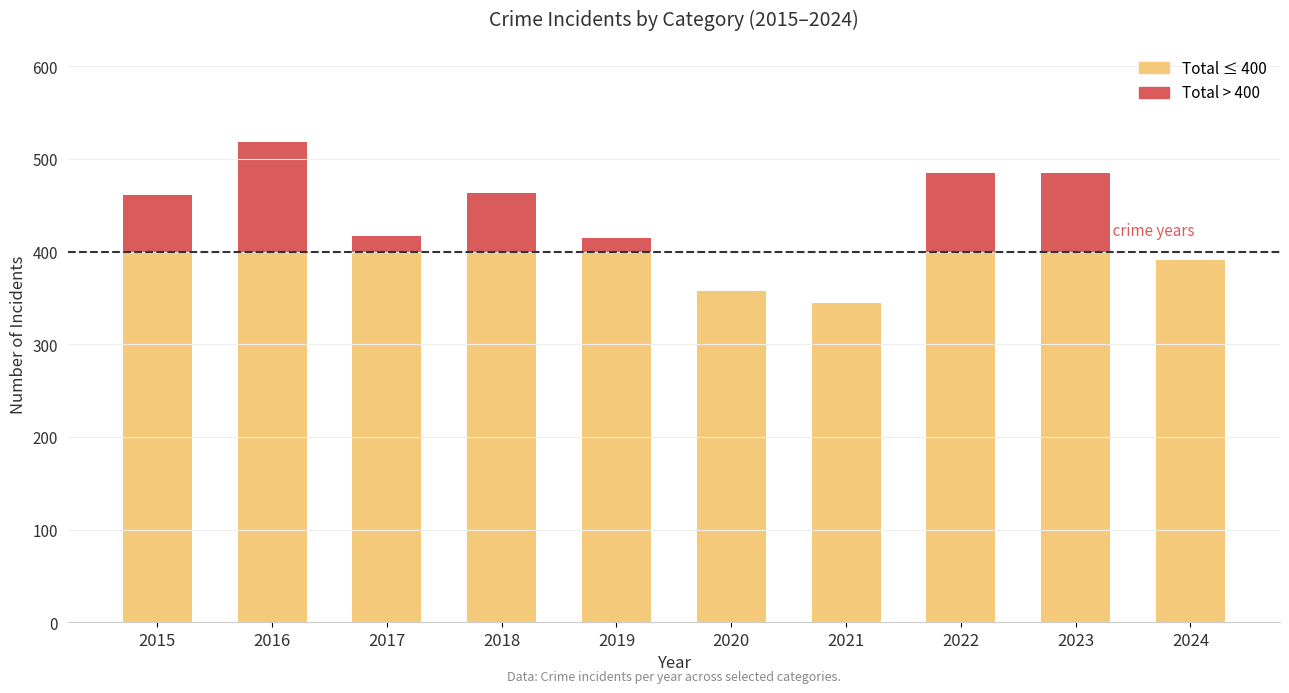

Count the number of categories in the chart.

10